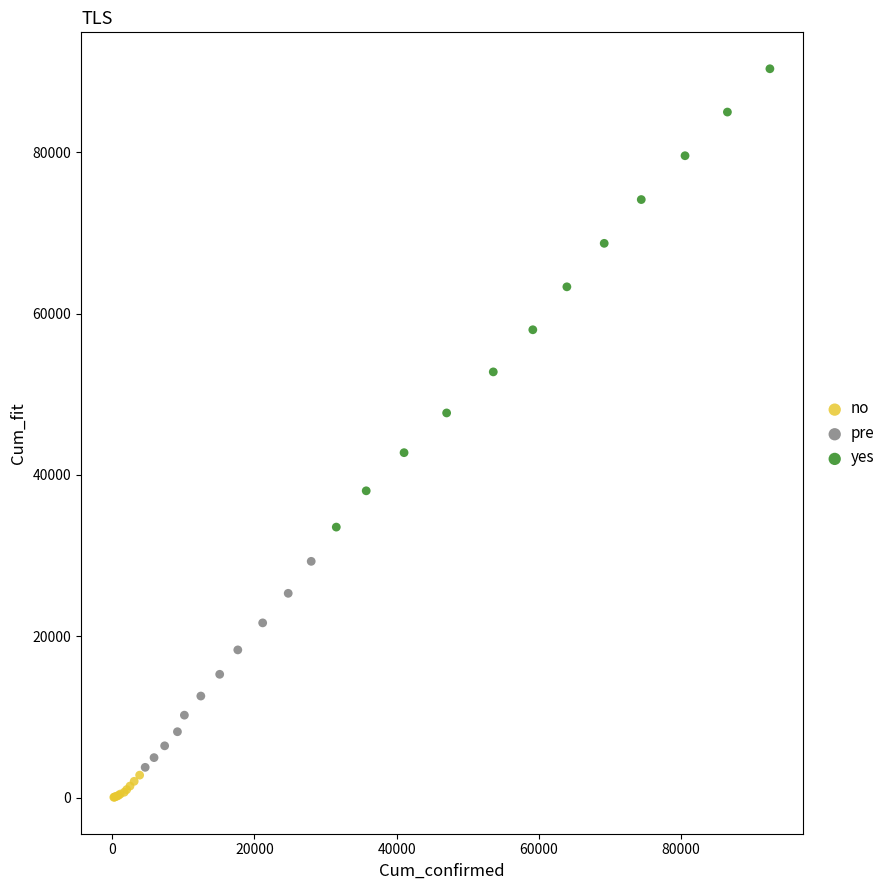

Which series reaches the maximum Y coordinate?

yes